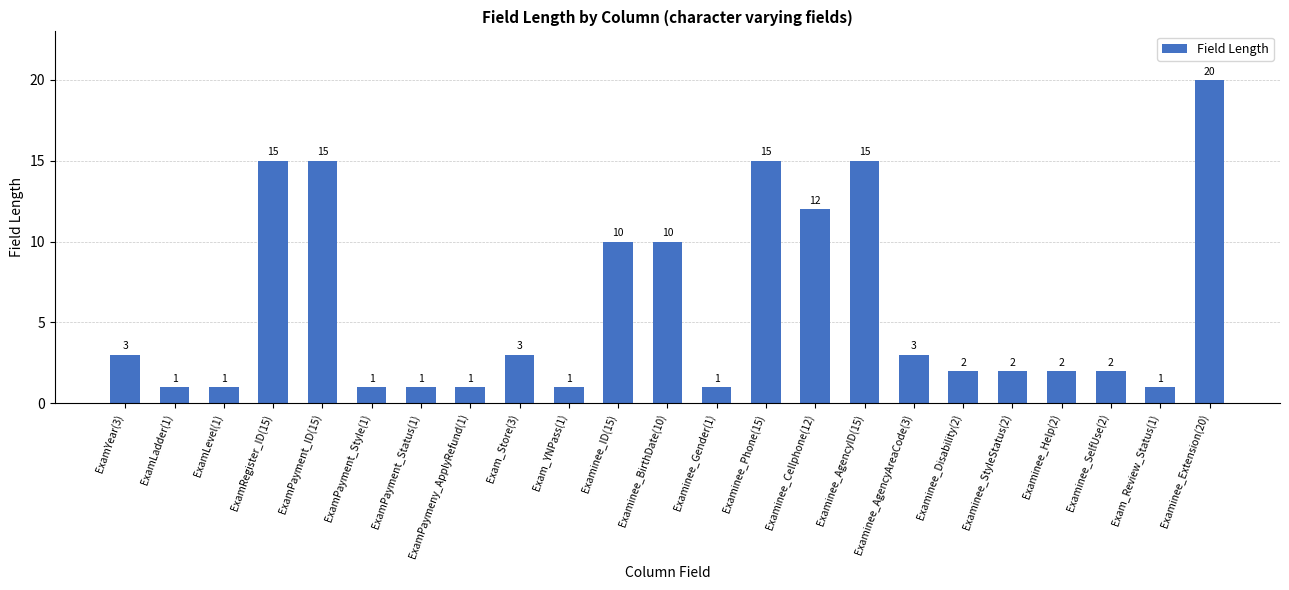

How many values are below 2?

8